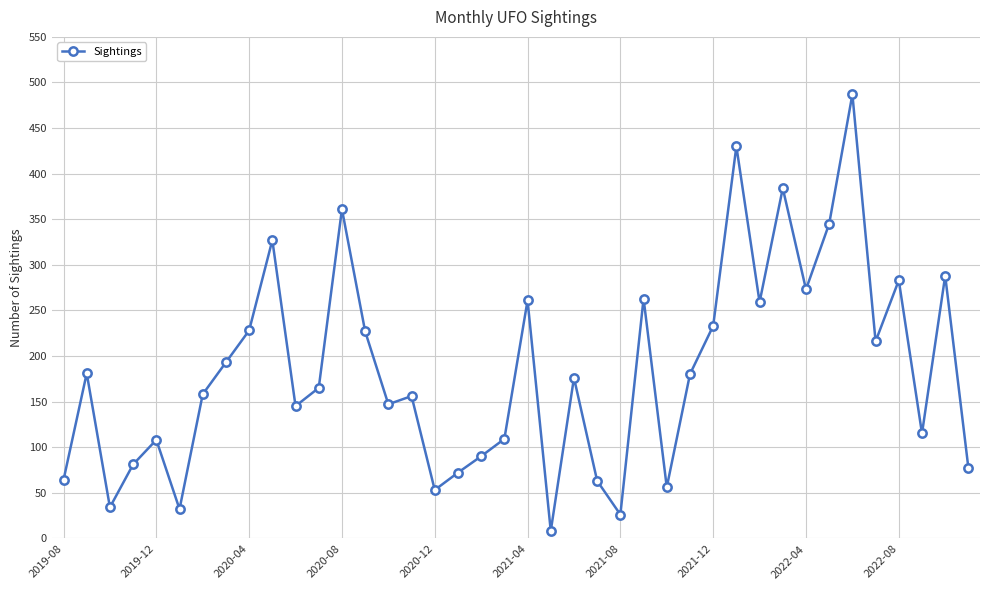

What is the difference between the second highest and second lowest values?

404